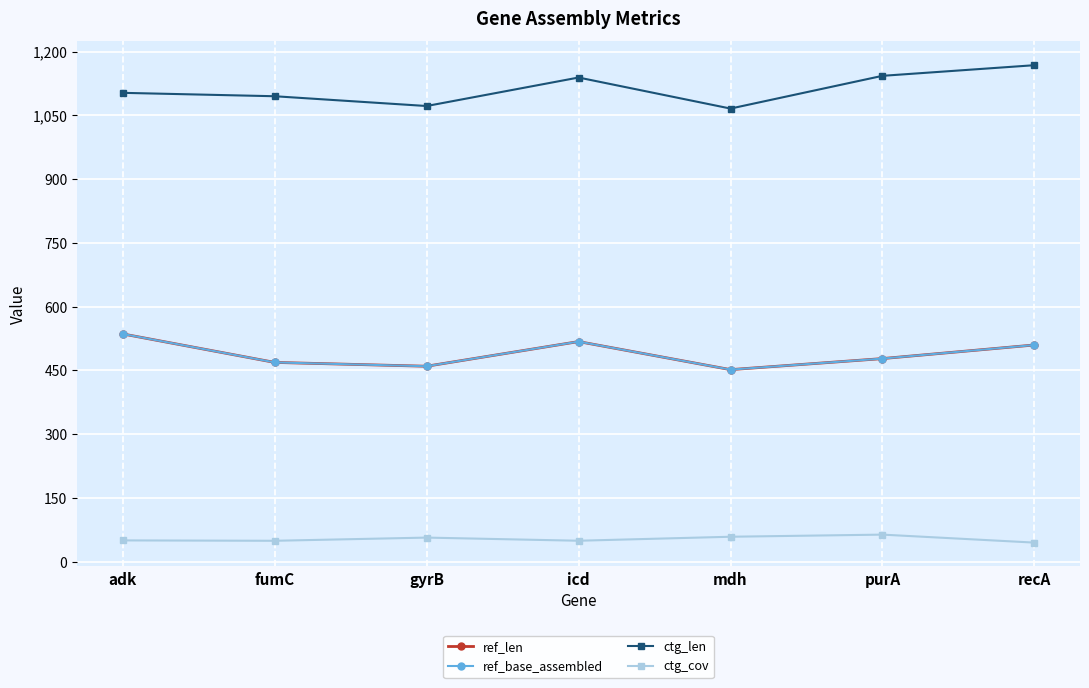

Does the chart have visible grid lines?

Yes